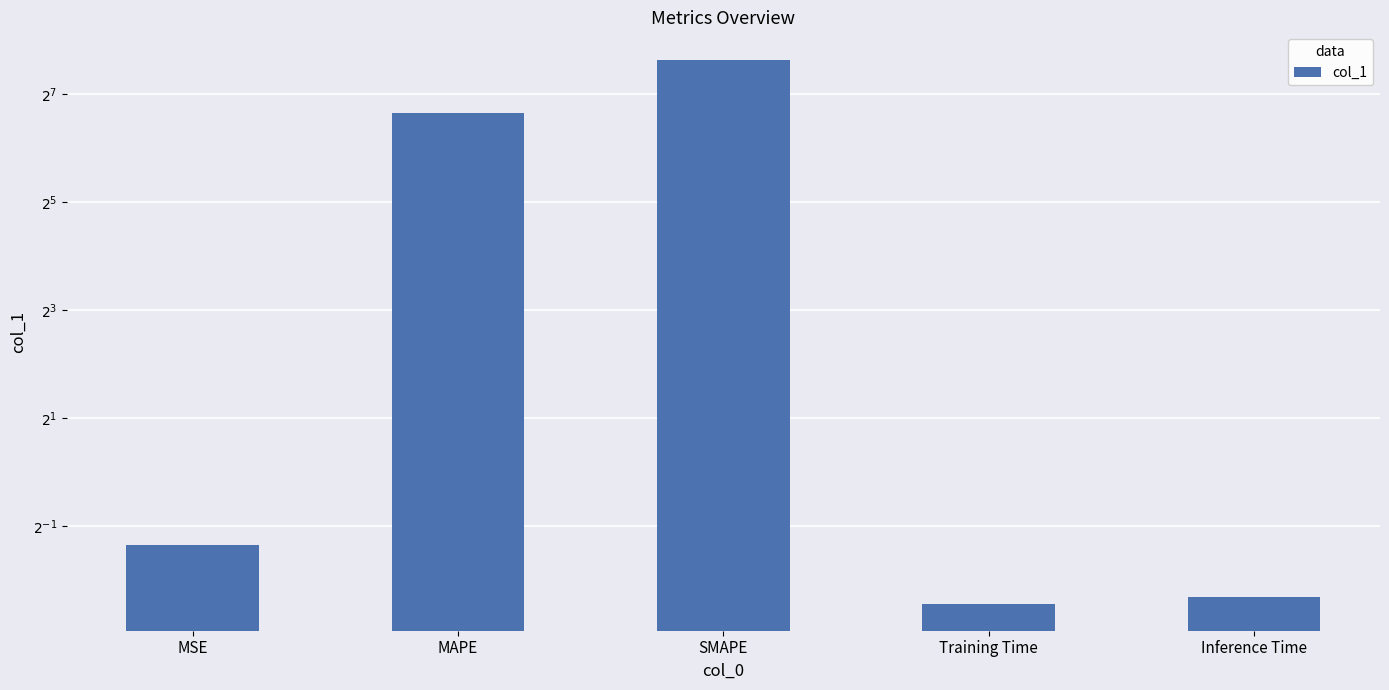

What is the sum of the values at SMAPE and Inference Time?

200.2